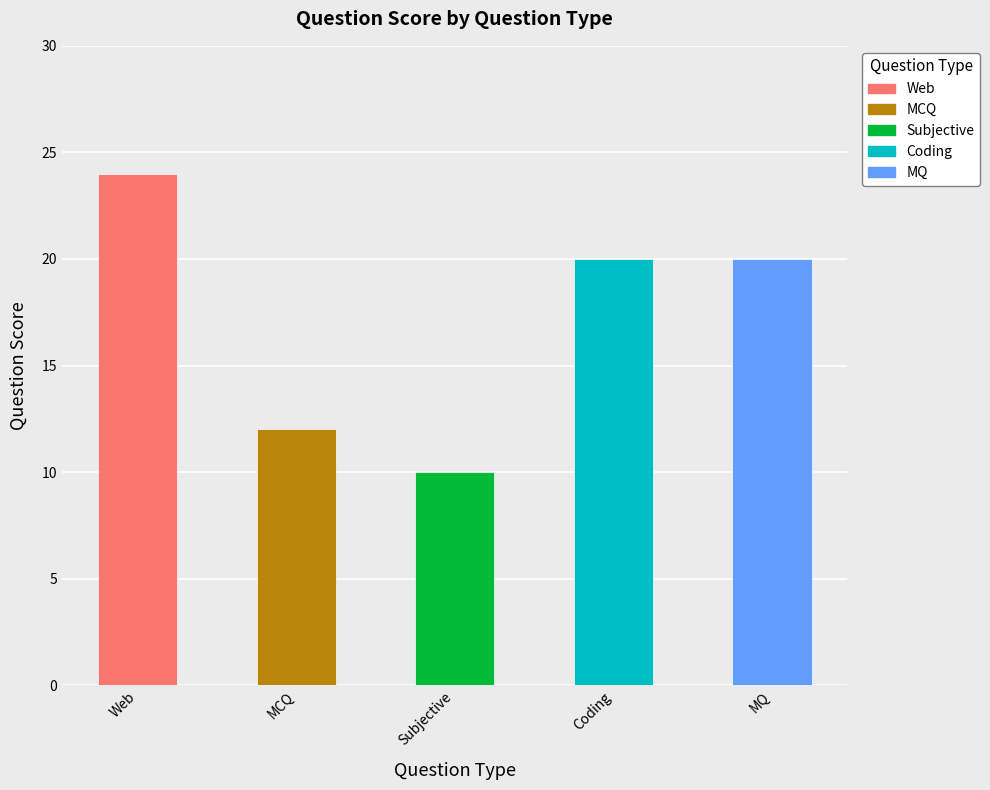

Reading right to left, list all the values displayed in this chart.

20	20	10	12	24